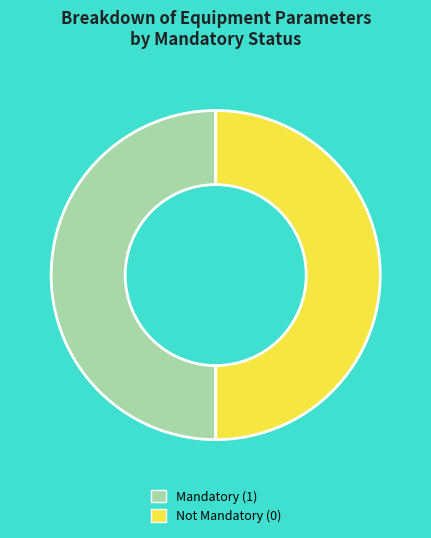

Is it true that Not Mandatory (0) is 50% of the pie?

True